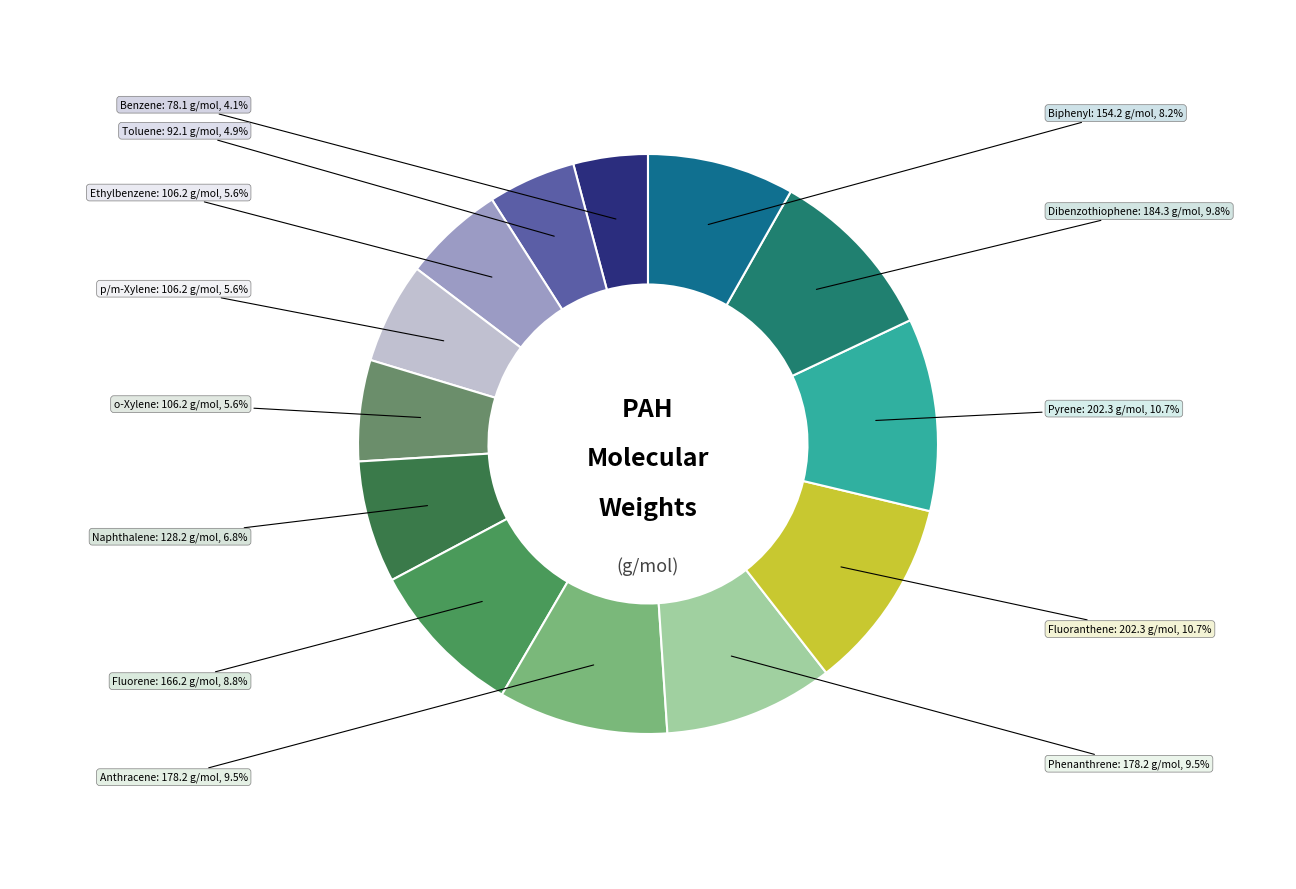

How many slices are in this pie chart?

13